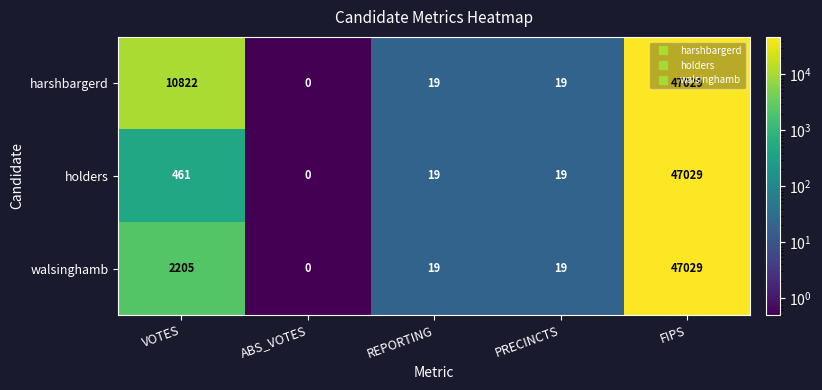

What is the sum of the walsinghamb values at FIPS and VOTES?

49234